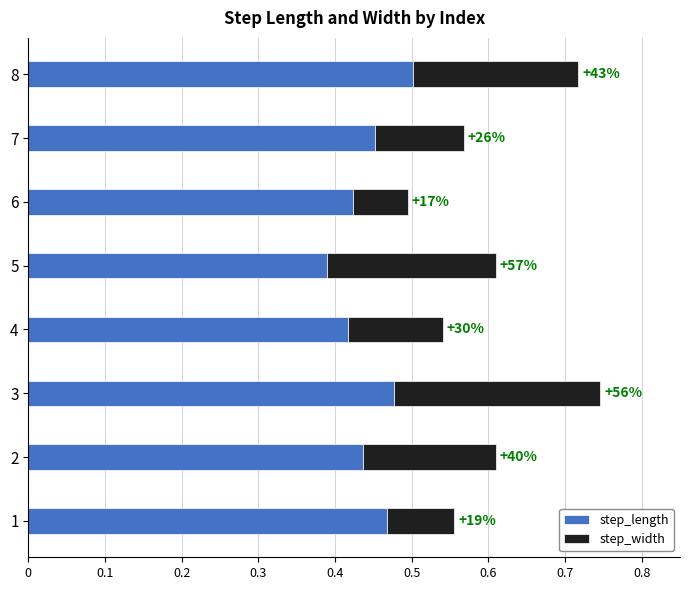

What is the value of the step_length bar at the 3rd from the left?

0.5